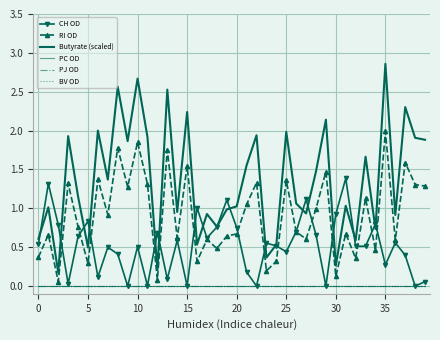

List the series in order of their peak value, lowest first.

PC OD, PJ OD, BV OD, CH OD, RI OD, Butyrate (scaled)